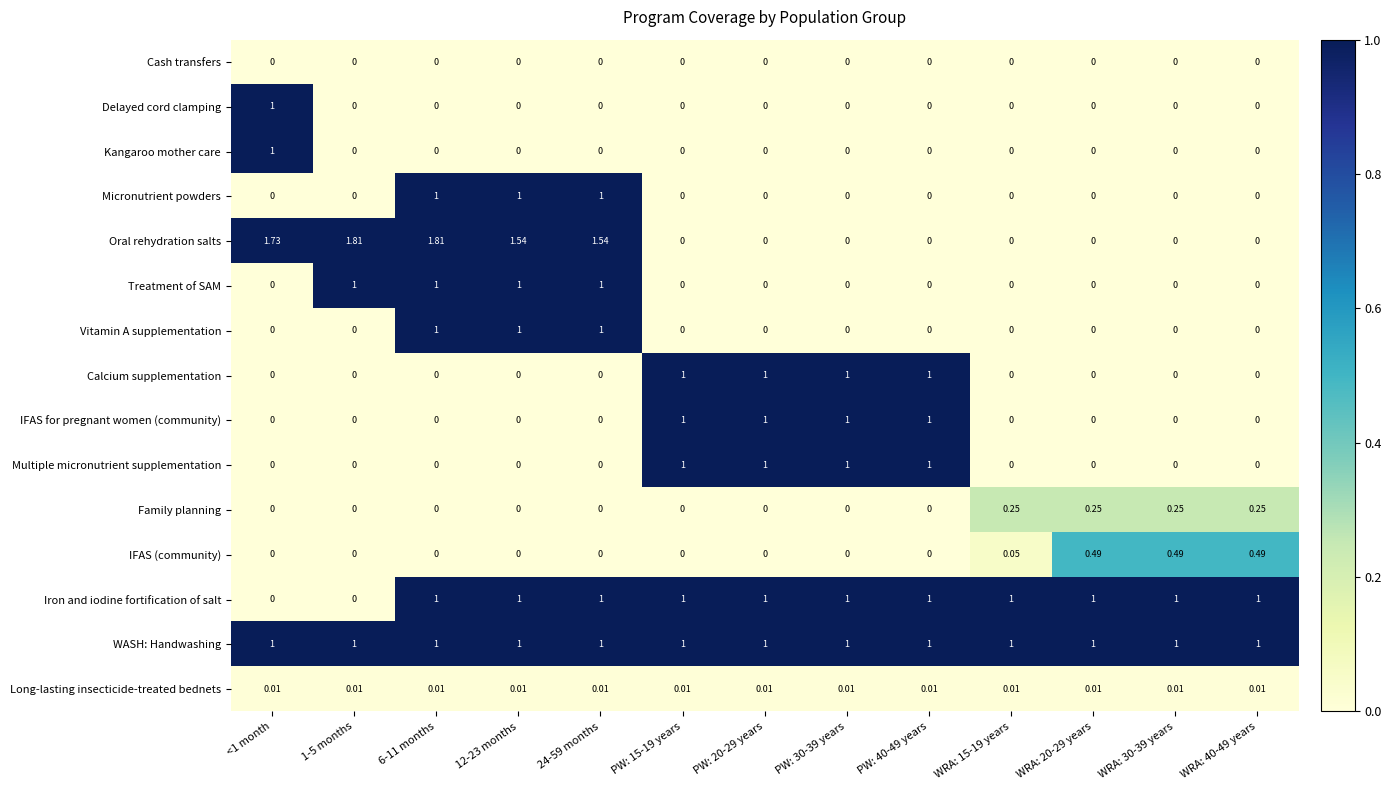

Count the number of data series in this chart.

15